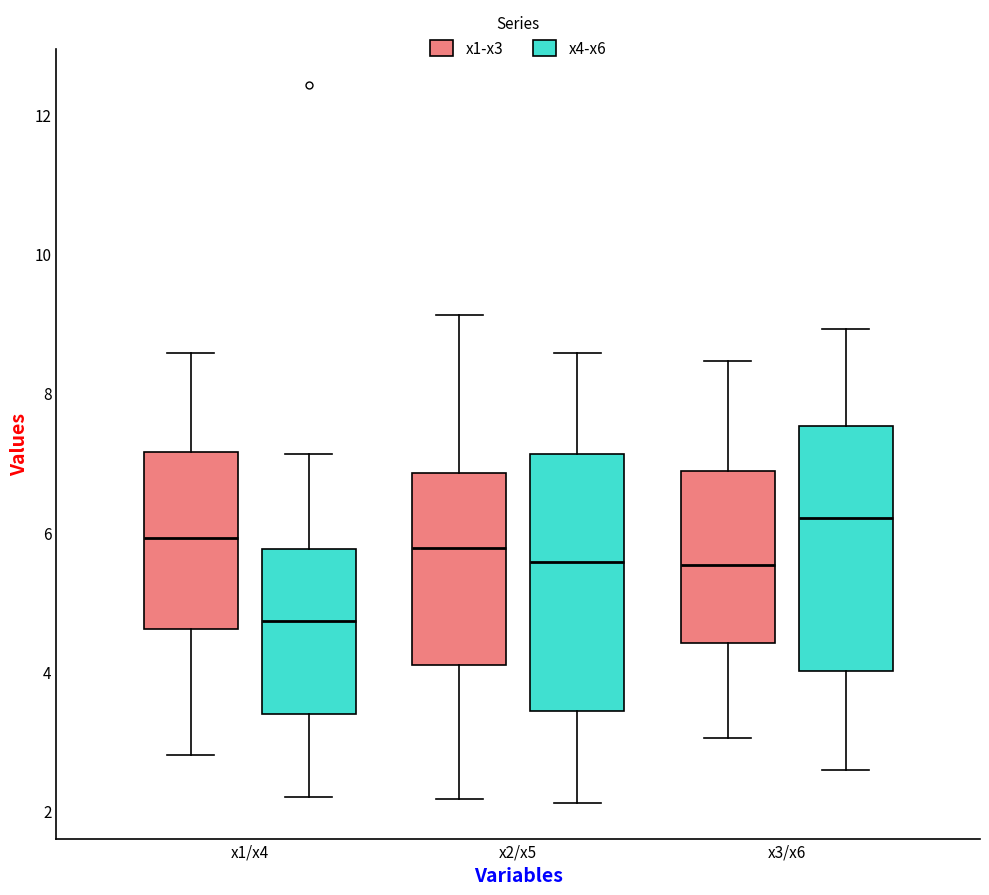

Reading left to right, read every box against the y-axis: the position of its median line, the range the box covers, and the ends of its whiskers. The values are not printed on the chart, so give them approximately, as read against the axis.

x1/x4 (x1-x3): median 6.0, box 4.6 to 7.2, whiskers 2.8 to 8.6
x1/x4 (x4-x6): median 4.8, box 3.4 to 5.8, whiskers 2.2 to 7.2
x2/x5 (x1-x3): median 5.8, box 4.0 to 6.8, whiskers 2.2 to 9.2
x2/x5 (x4-x6): median 5.6, box 3.4 to 7.2, whiskers 2.2 to 8.6
x3/x6 (x1-x3): median 5.6, box 4.4 to 6.8, whiskers 3.0 to 8.4
x3/x6 (x4-x6): median 6.2, box 4.0 to 7.6, whiskers 2.6 to 9.0